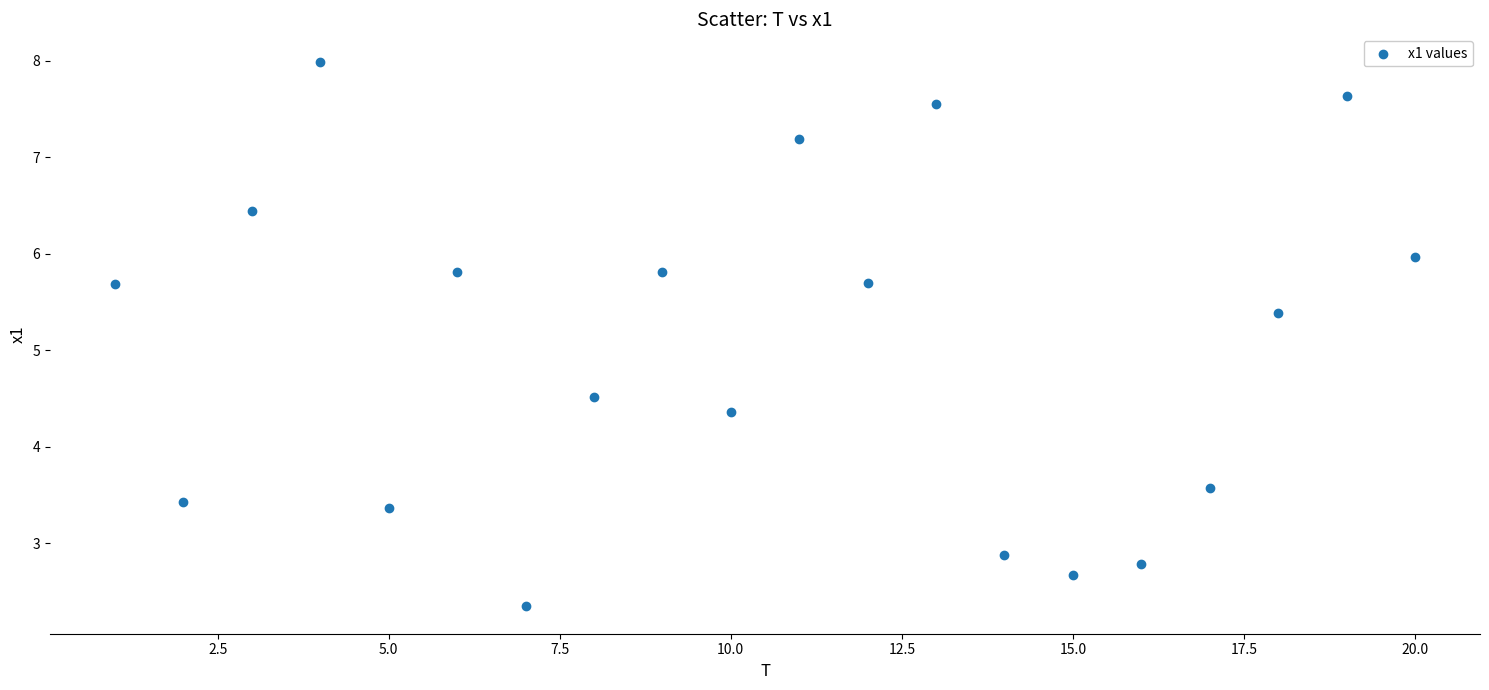

What is the range of X values (max minus min)?

19.0